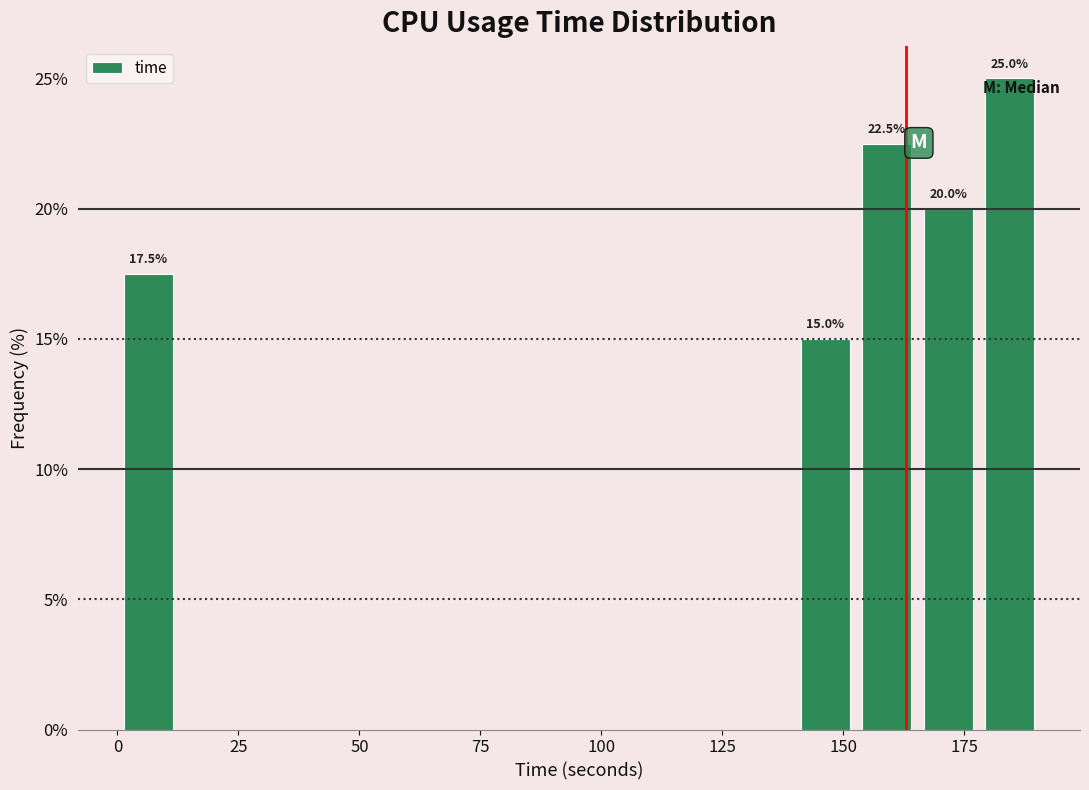

Around what value on the x-axis is the tallest bar? Give the approximate position of its centre, as read against the axis.

185